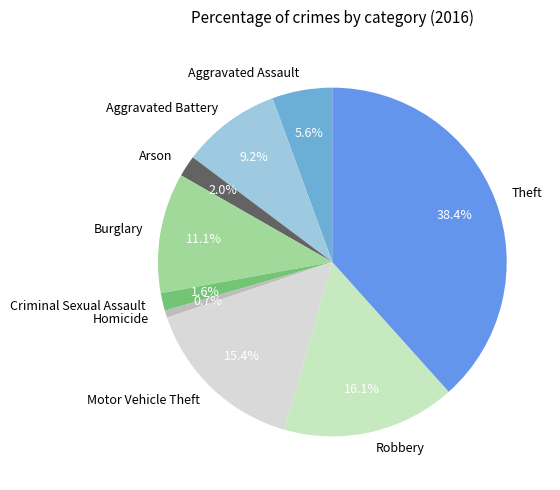

Is it true that Aggravated Assault is 20% of the pie?

False